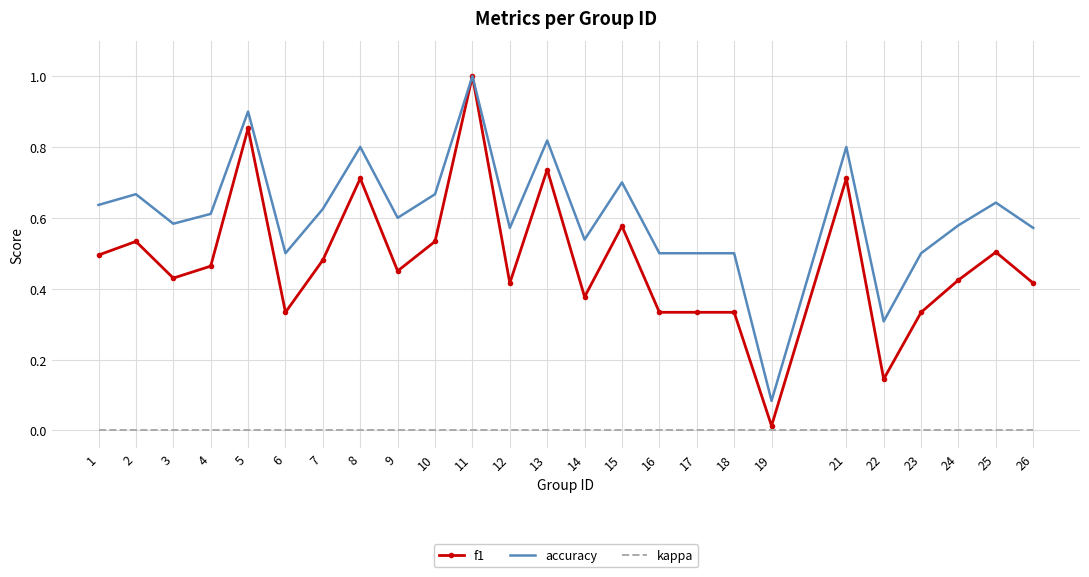

True or false: accuracy has a value of 1.0 at 12.

False